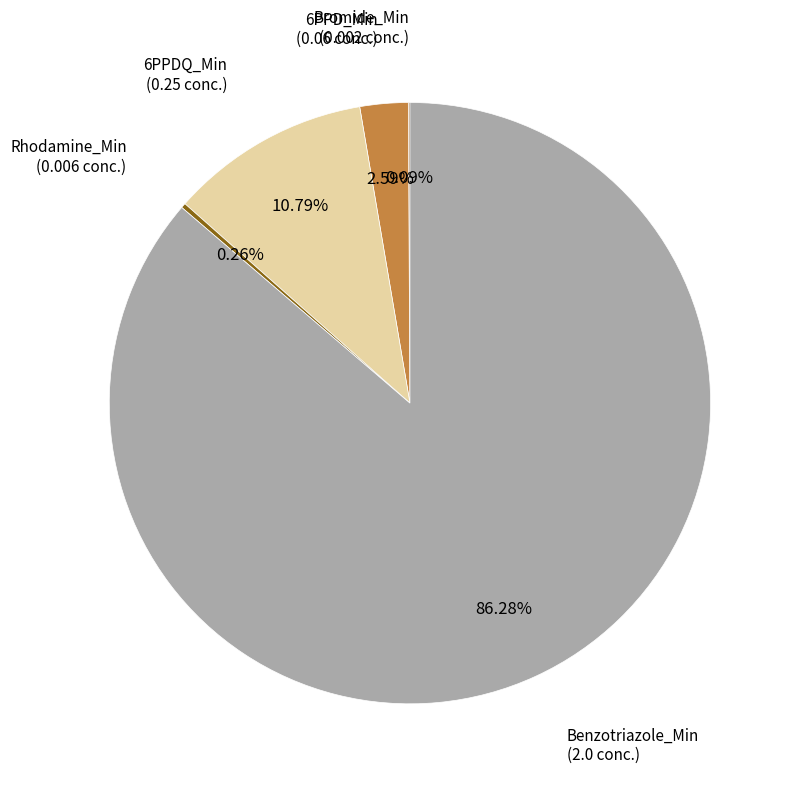

To the nearest percent, what is the average slice percentage?

20%